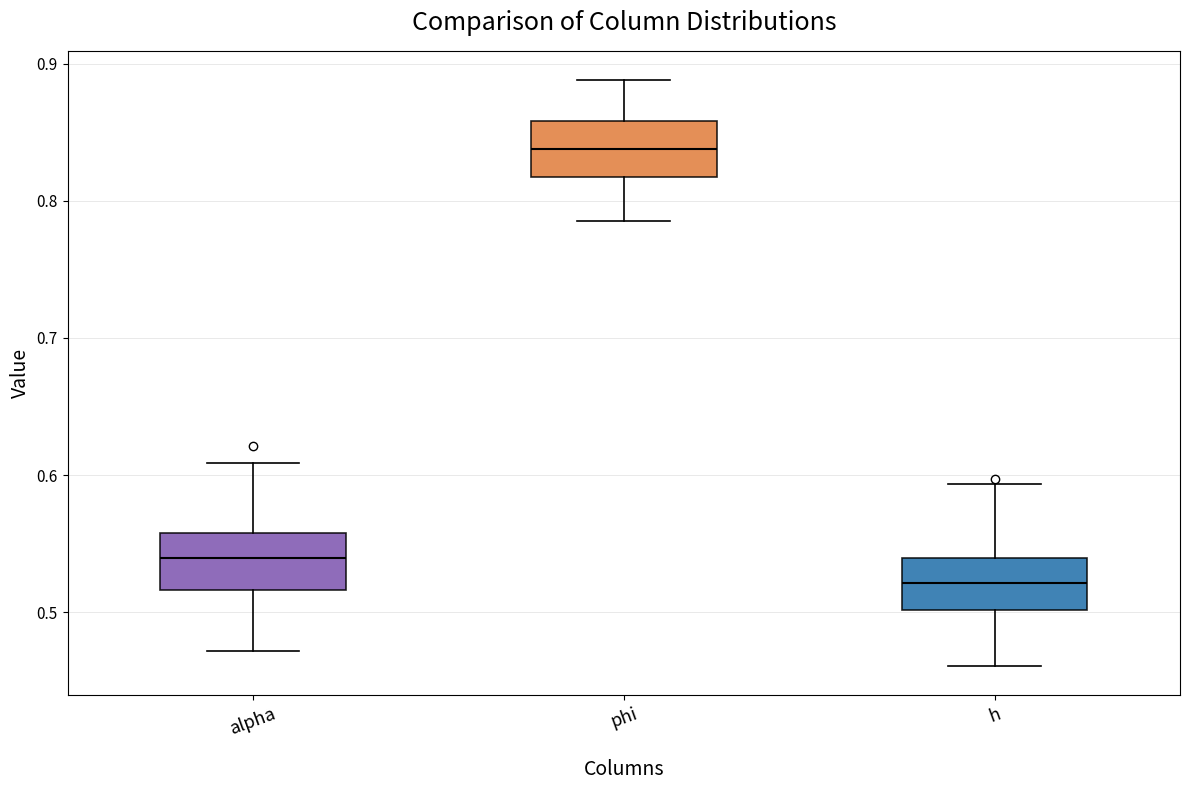

Where does the upper whisker of the box for h end on the y-axis? The values are not printed on the chart, so give them approximately, as read against the axis.

0.59